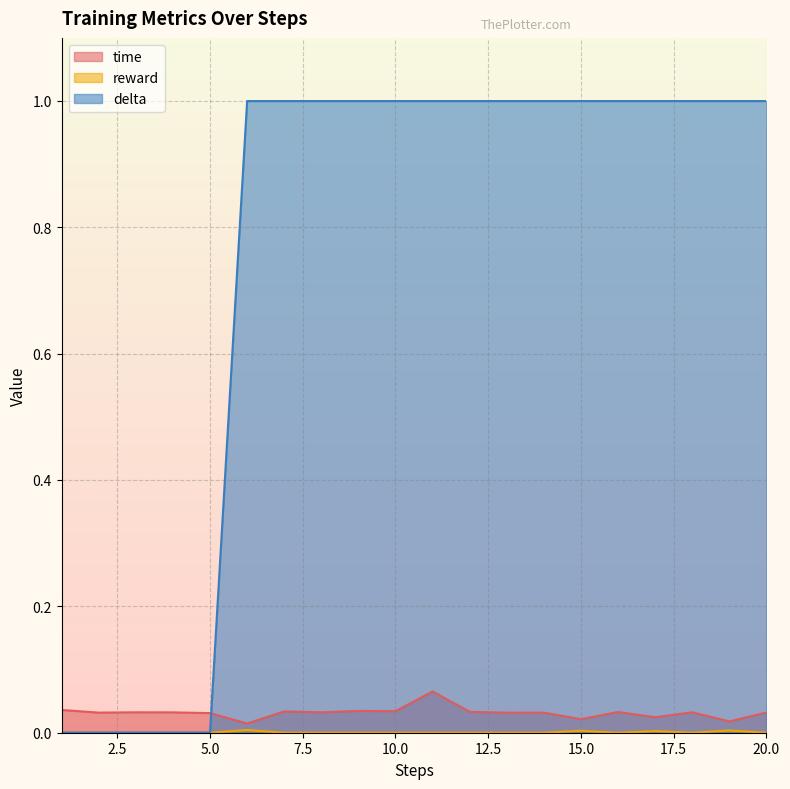

Rank the series by their maximum value, from lowest to highest.

reward, time, delta